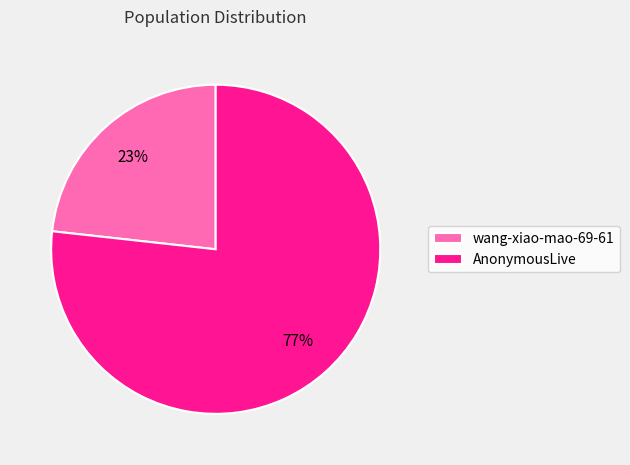

Rank the categories by value from highest to lowest.

AnonymousLive, wang-xiao-mao-69-61